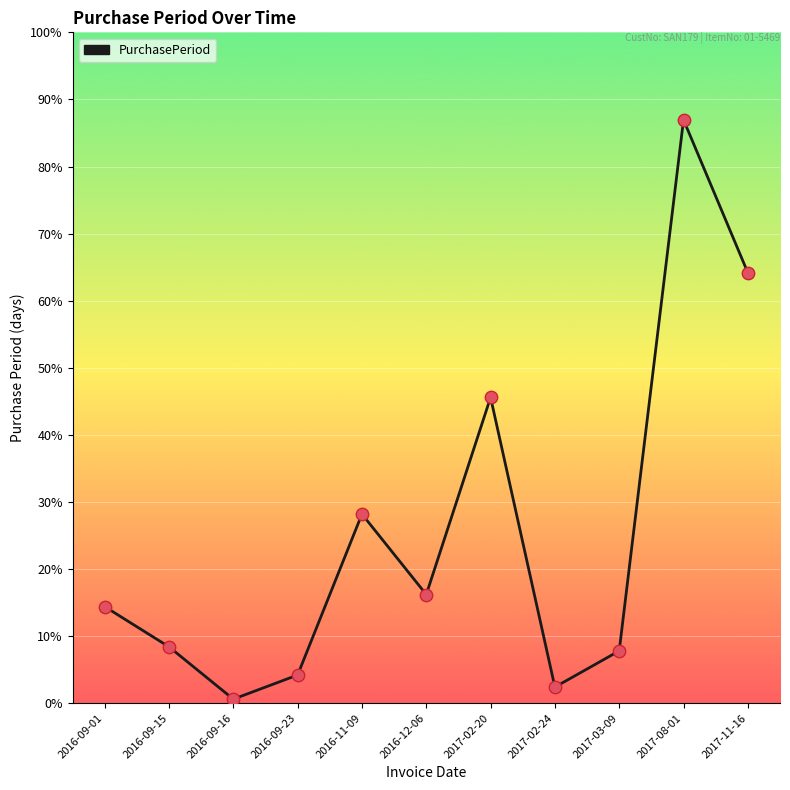

Approximately how many times larger is the value at 2016-09-15 compared to 2016-11-09?

0.3